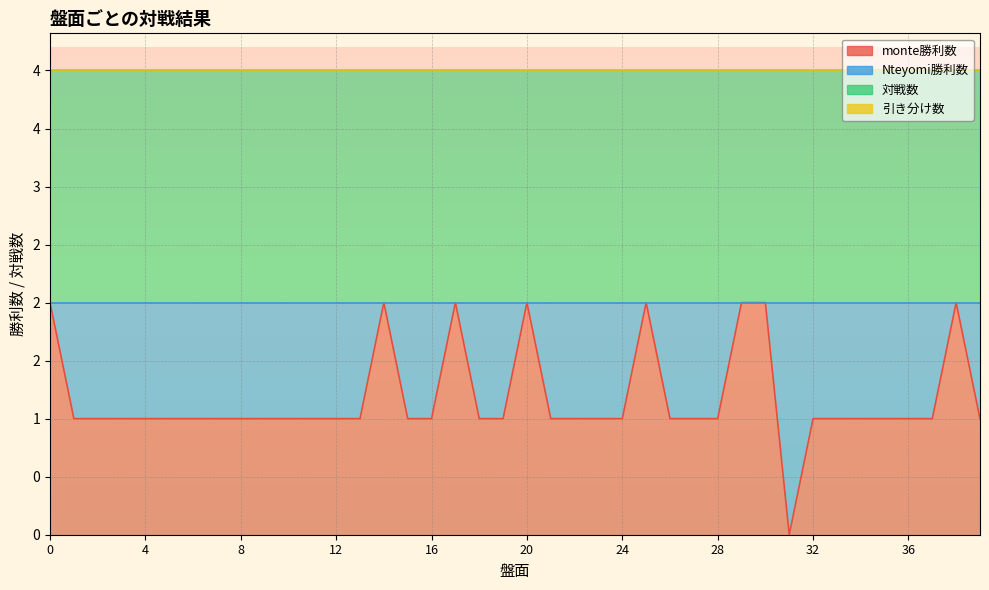

Between 29 and 4, which is larger?

29